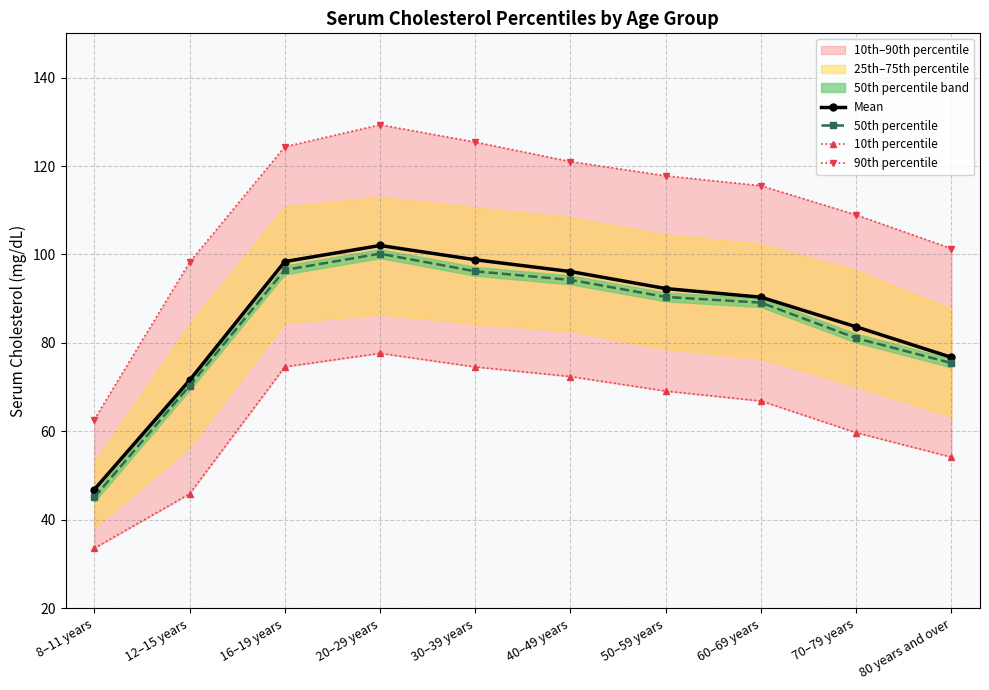

Where is the first local maximum for Mean?

20–29 years